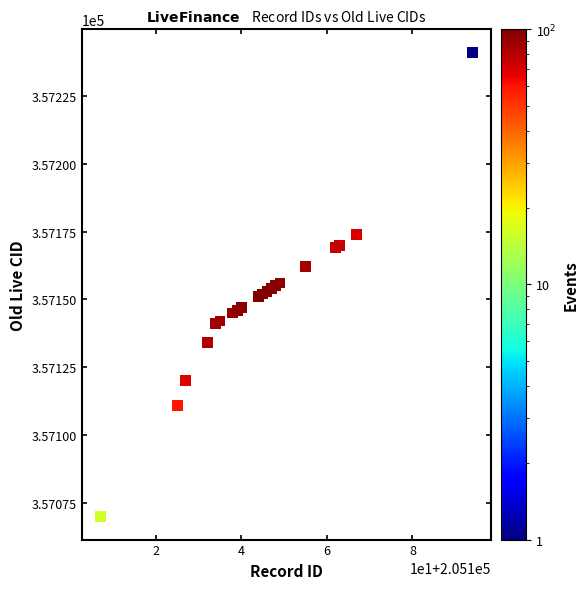

What is the range of Y values (max minus min)?

171